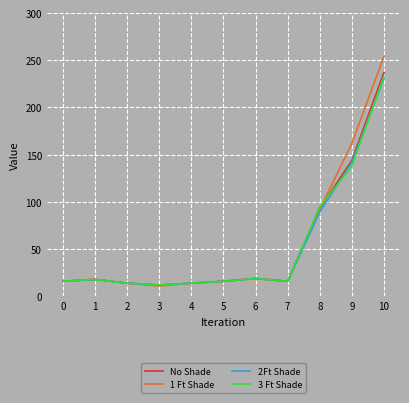

At which label does No Shade reach its peak?

10